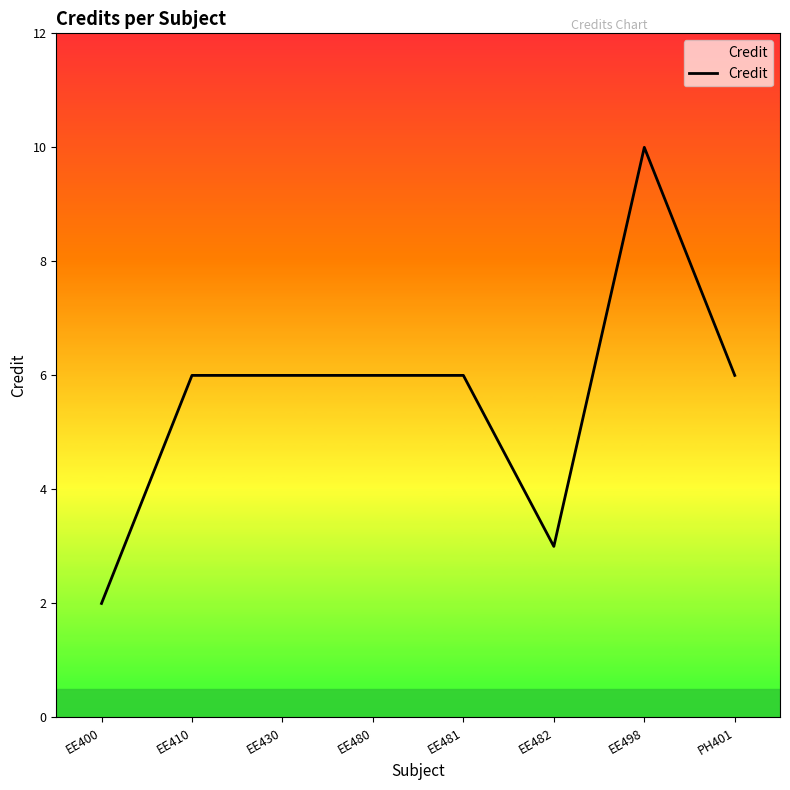

What is the difference between the maximum and second lowest values?

7